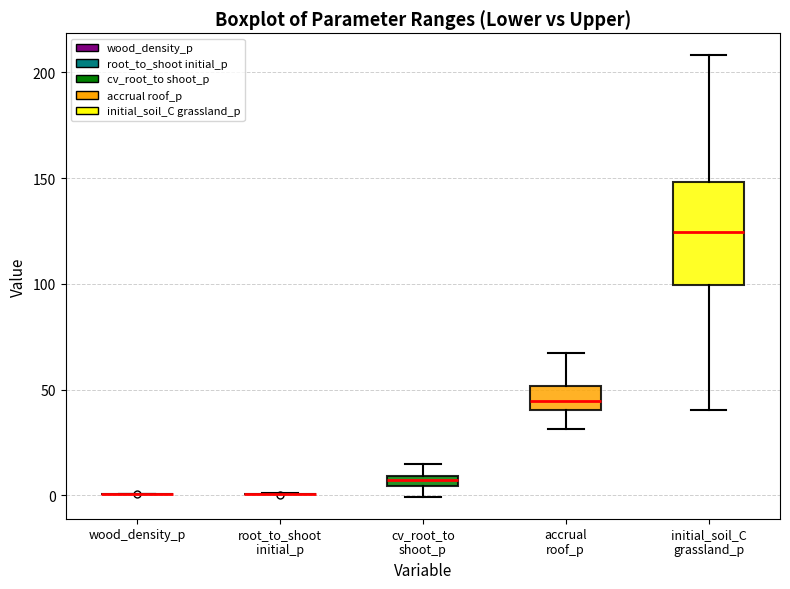

Where is the lower edge of the box for cv_root_to shoot_p on the y-axis? The values are not printed on the chart, so give them approximately, as read against the axis.

5